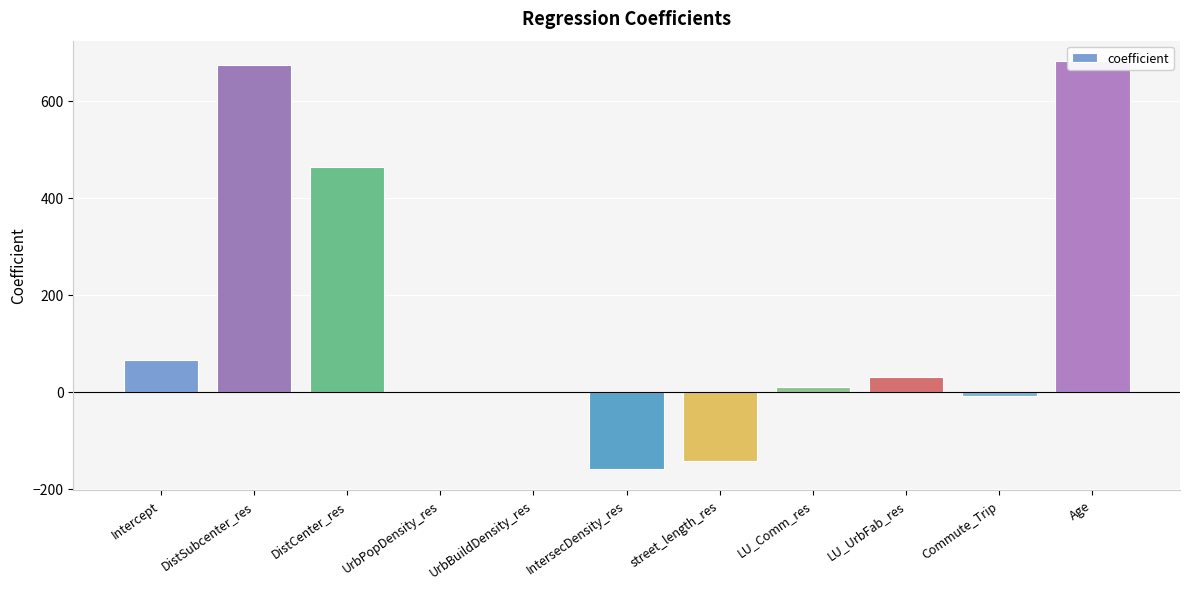

Between LU_UrbFab_res and street_length_res, which is larger?

LU_UrbFab_res